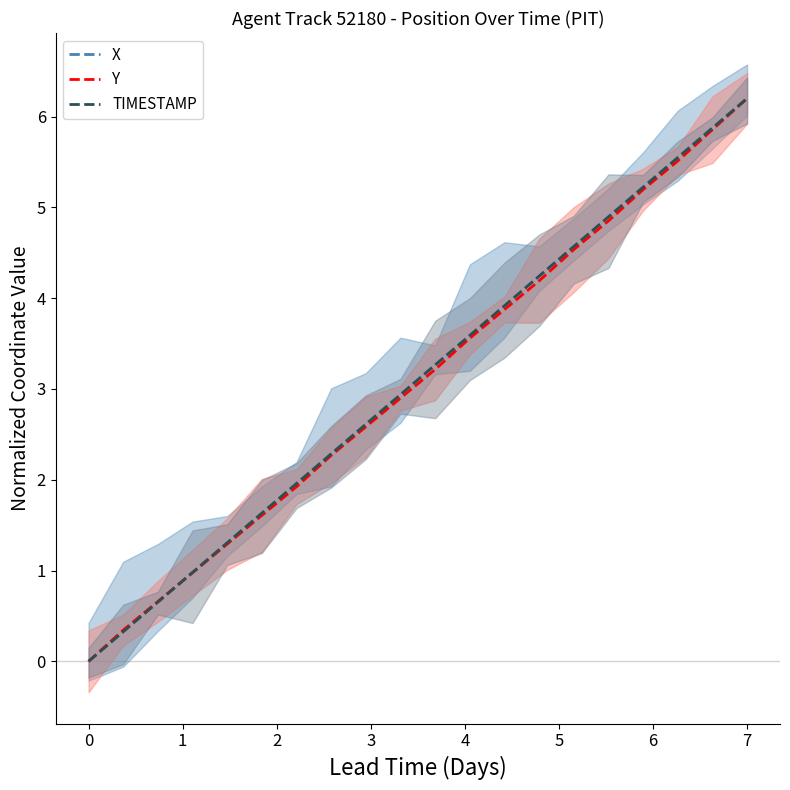

The Y series shows 3.3 at 0. True or false?

False